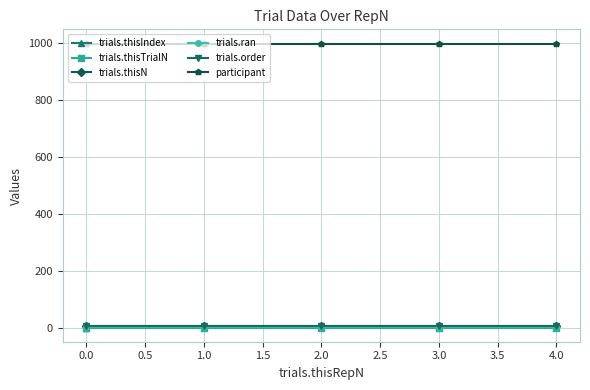

True or false: trials.thisN has more than 2 points higher than both neighbors.

False